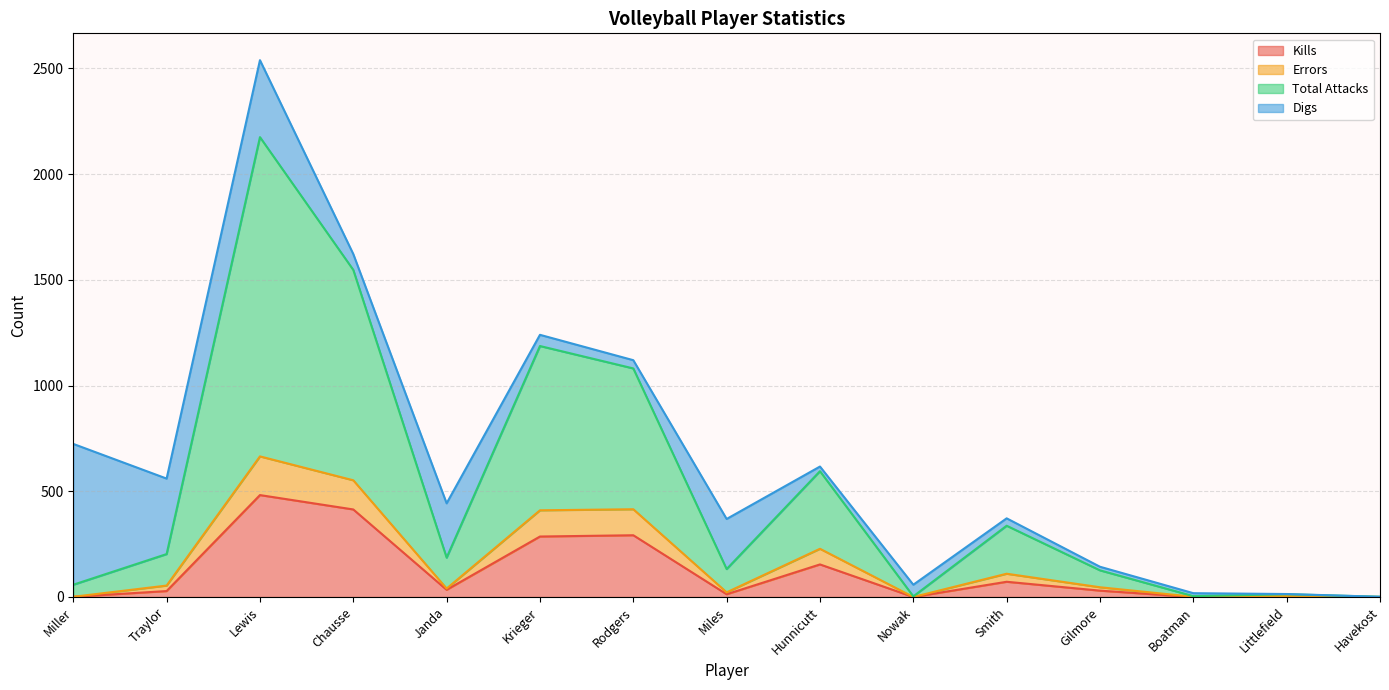

How many interior local peaks does the Kills series have?

5